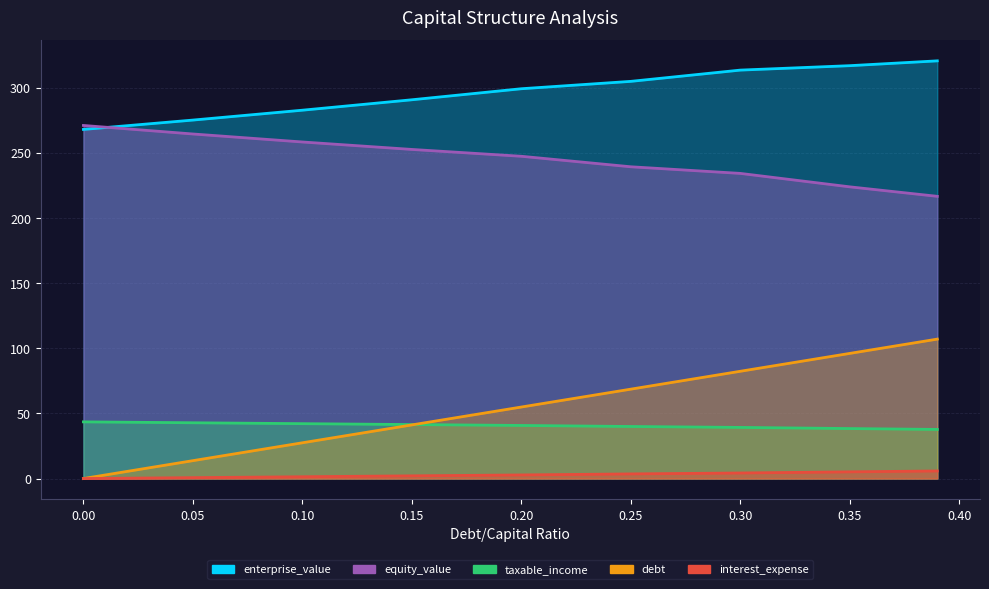

What is the total value across all series at 0.3?

673.5